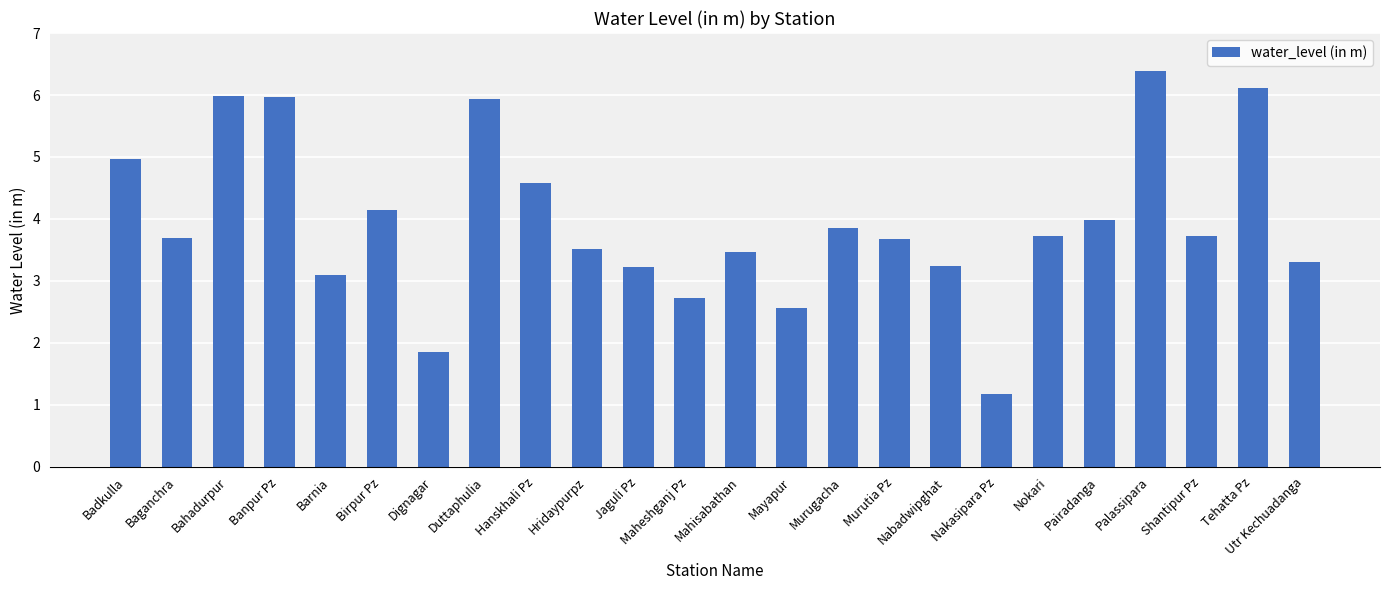

What is the difference between the maximum and second lowest values?

4.5